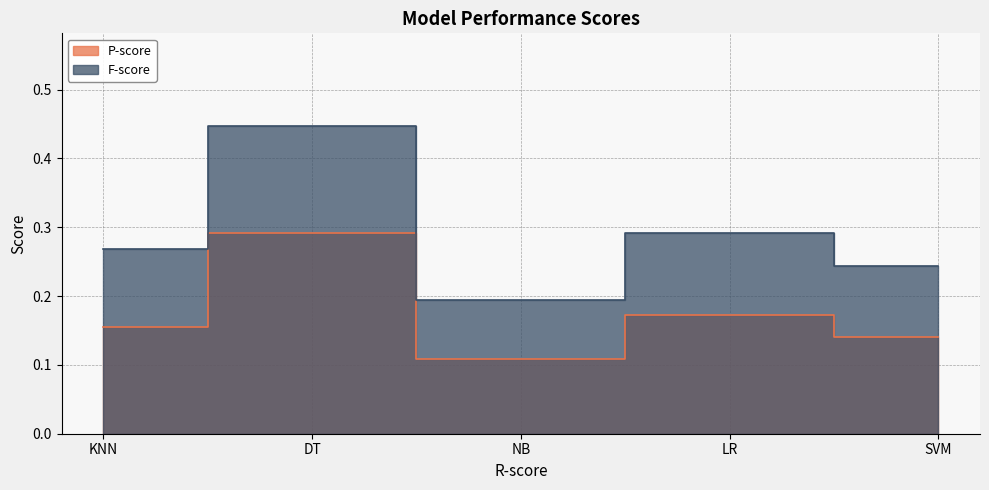

The F-score series shows 0.2 at SVM. True or false?

True